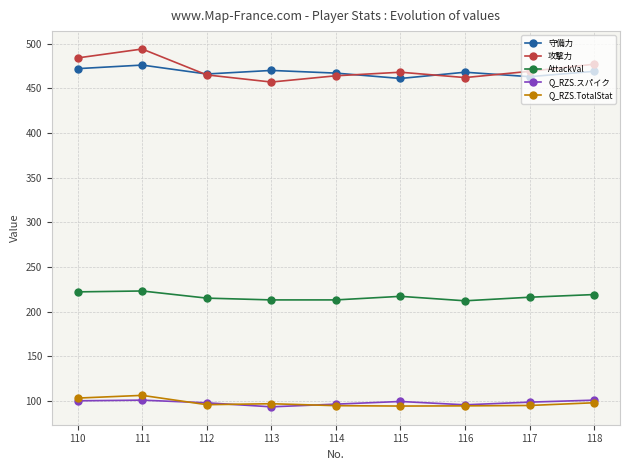

True or false: 守備力 and AttackVal cross at least once.

False